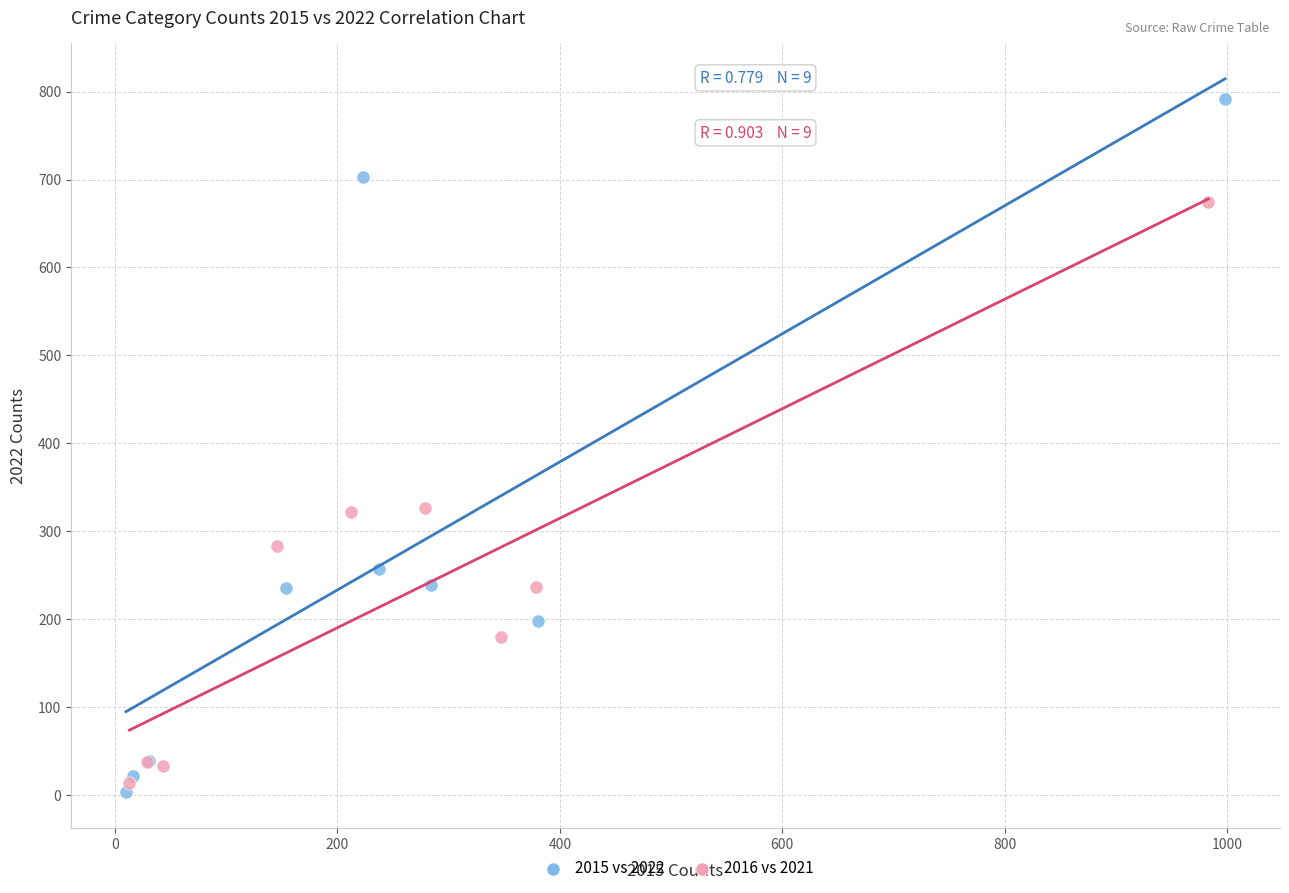

What are all the series names shown in the legend?

2015 vs 2022, 2016 vs 2021